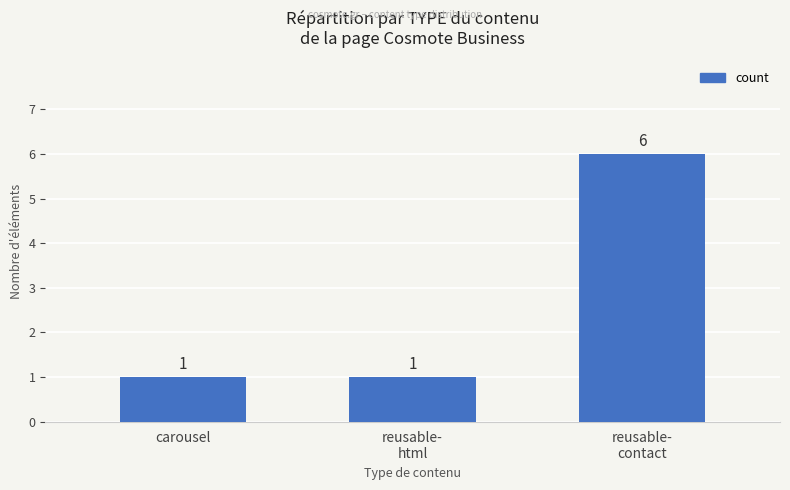

What is the value of the 3rd bar from the left?

6